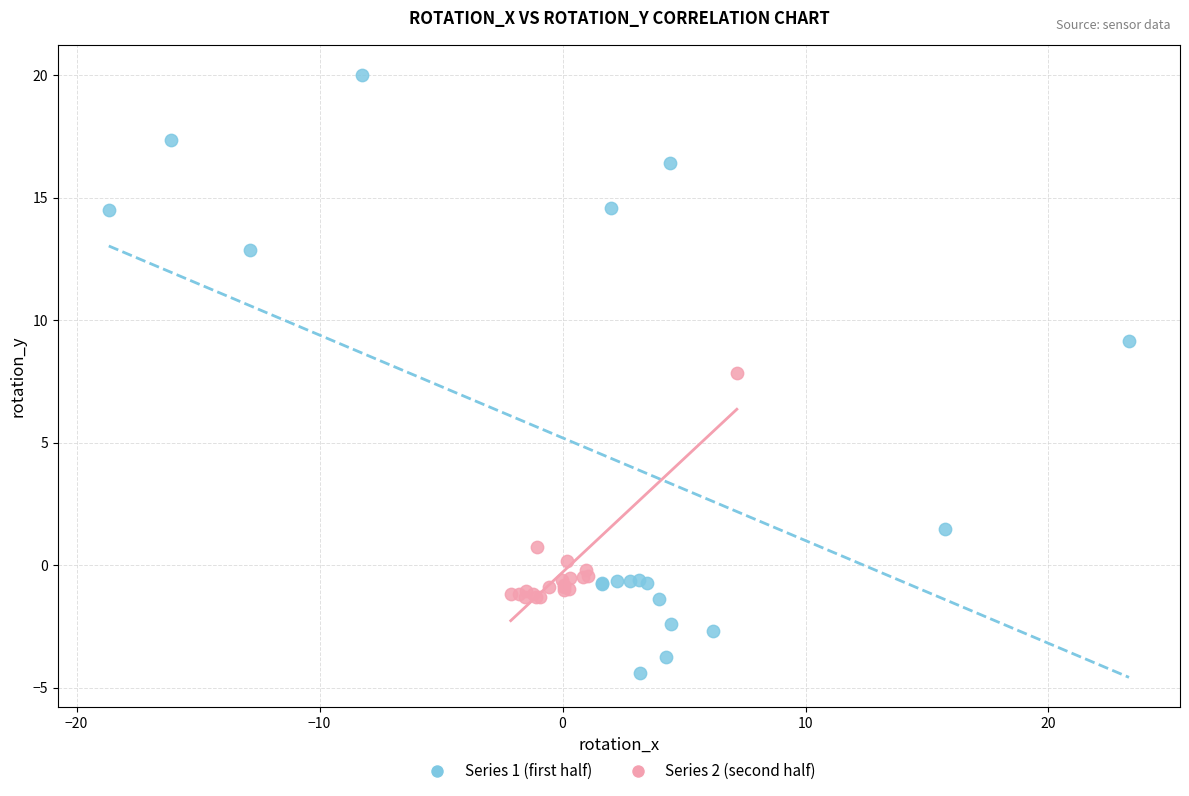

Which series contains the highest Y value?

Series 1 (first half)